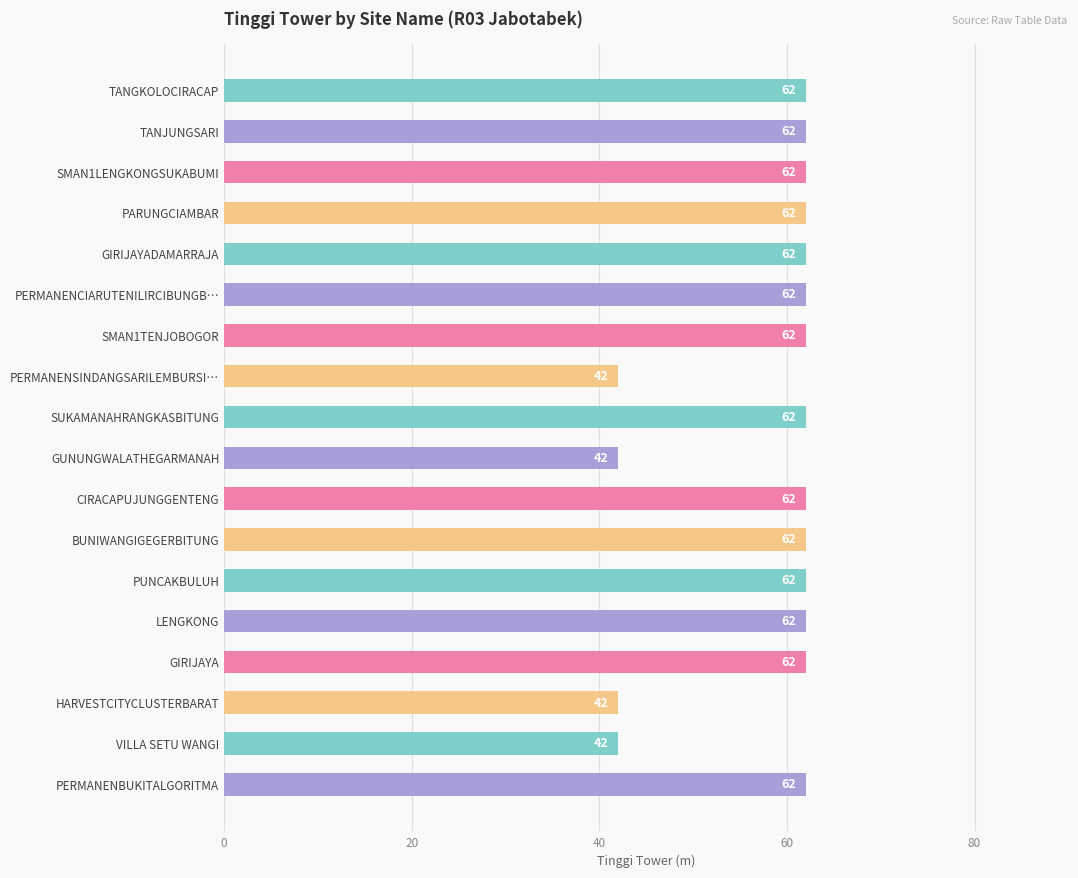

What is the difference between the second highest and minimum values?

20